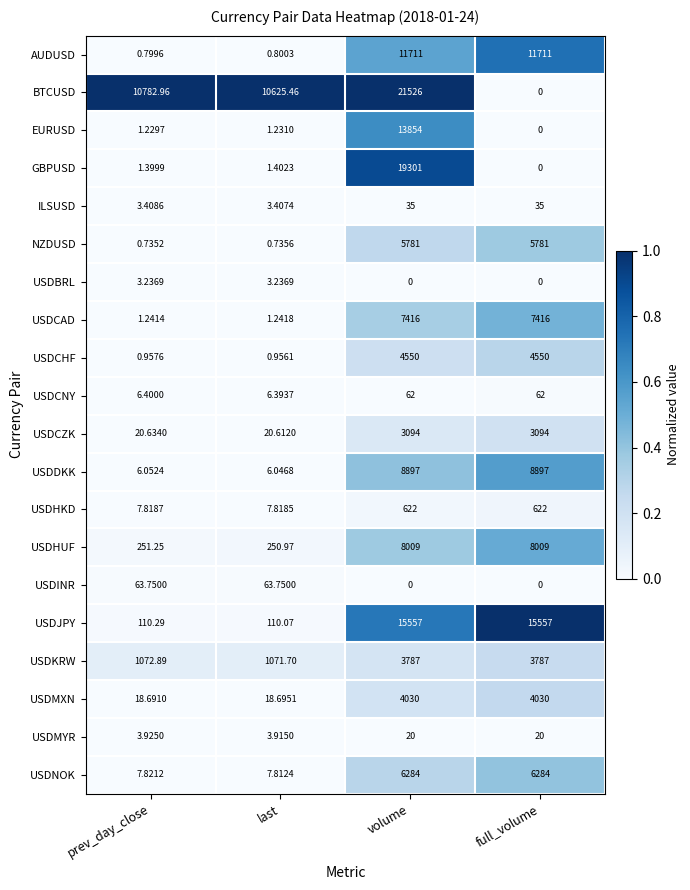

At which category is the sum across all series the highest?

volume